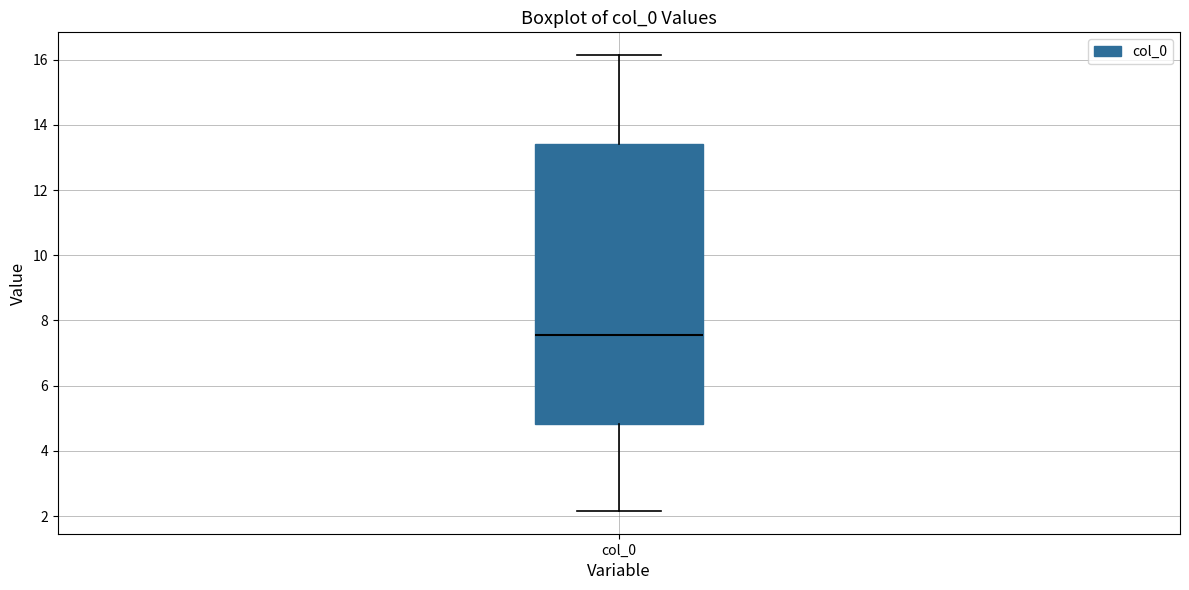

Read this box plot against the y-axis: the position of the median line, the range covered by the box, and the ends of both whiskers. The values are not printed on the chart, so give them approximately, as read against the axis.

median 7.6, box 4.8 to 13.4, whiskers 2.2 to 16.2